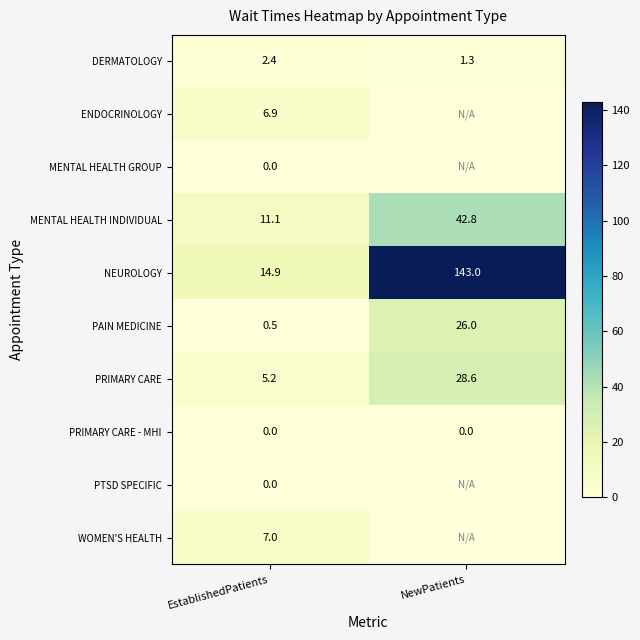

At which label does MENTAL HEALTH INDIVIDUAL reach its peak?

NewPatients